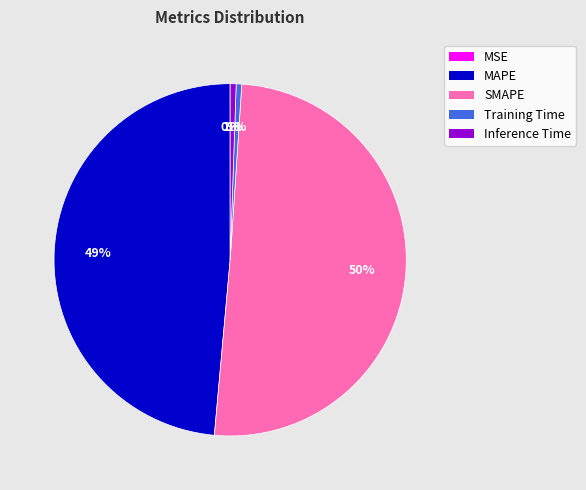

To the nearest percent, what is the difference between the largest and smallest slice percentages?

50%